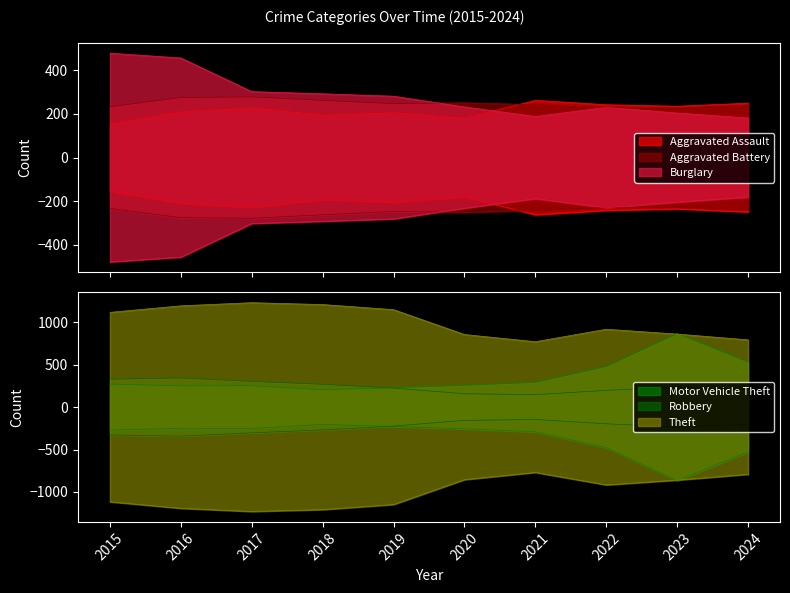

Reading left to right, extract all data points from this chart.

Aggravated Assault: 2015=153	2016=209	2017=228	2018=193	2019=205	2020=180	2021=262	2022=242	2023=235	2024=249
Aggravated Battery: 2015=233	2016=275	2017=278	2018=262	2019=247	2020=251	2021=242	2022=228	2023=227	2024=241
Burglary: 2015=478	2016=456	2017=302	2018=292	2019=281	2020=232	2021=188	2022=230	2023=204	2024=181
Motor Vehicle Theft: 2015=271	2016=250	2017=252	2018=204	2019=229	2020=256	2021=291	2022=478	2023=866	2024=530
Robbery: 2015=328	2016=343	2017=303	2018=269	2019=224	2020=157	2021=146	2022=197	2023=235	2024=204
Theft: 2015=1116	2016=1193	2017=1230	2018=1208	2019=1148	2020=855	2021=770	2022=917	2023=860	2024=792